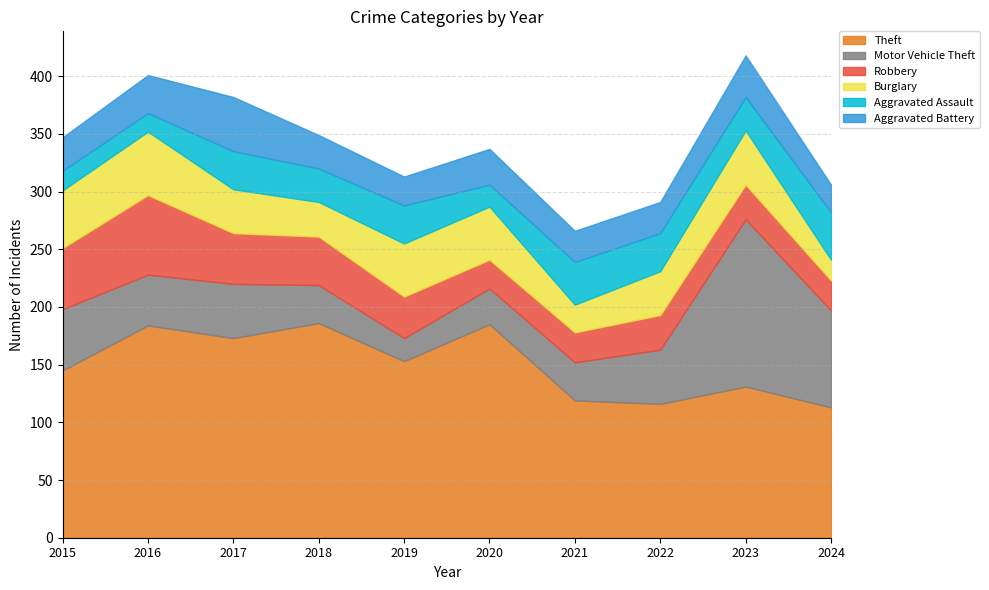

Where do Burglary and Aggravated Assault first cross each other?

2020 and 2021